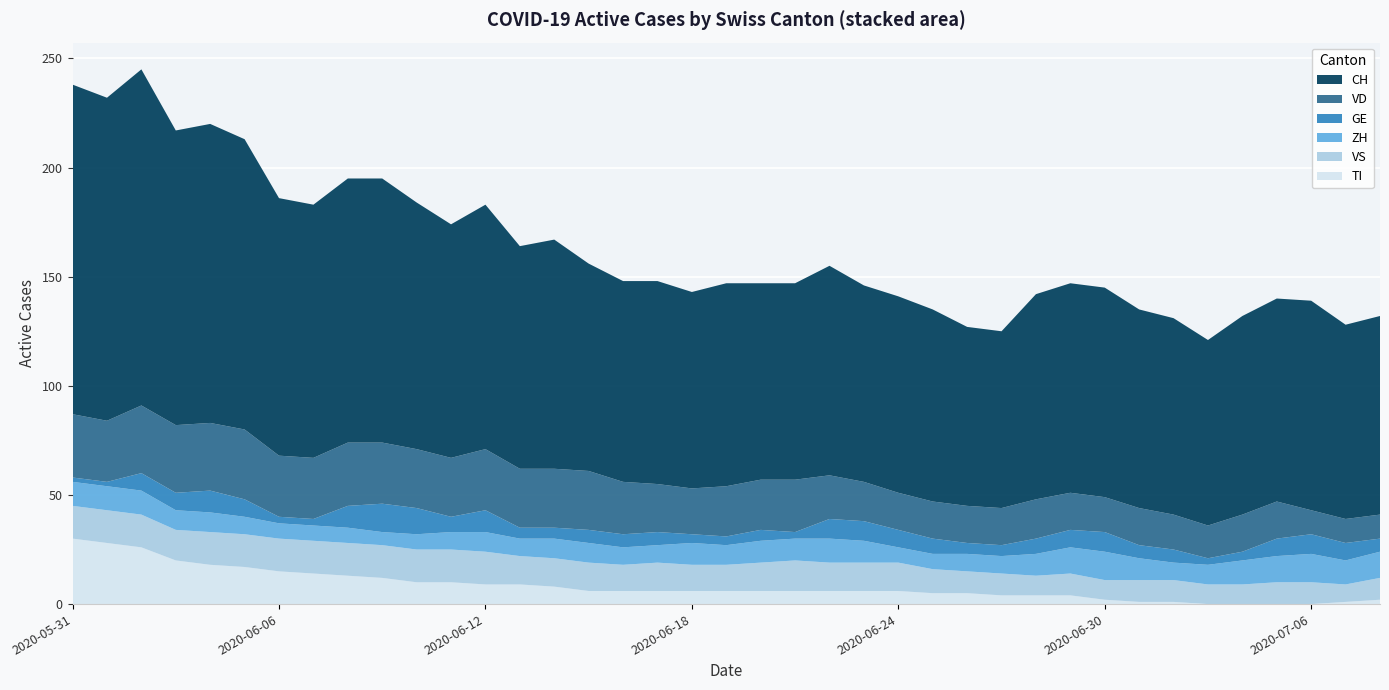

Reading left to right, extract all data points from this chart.

CH: 2020-05-31=151	2020-06-01=148	2020-06-02=154	2020-06-03=135	2020-06-04=137	2020-06-05=133	2020-06-06=118	2020-06-07=116	2020-06-08=121	2020-06-09=121	2020-06-10=113	2020-06-11=107	2020-06-12=112	2020-06-13=102	2020-06-14=105	2020-06-15=95	2020-06-16=92	2020-06-17=93	2020-06-18=90	2020-06-19=93	2020-06-20=90	2020-06-21=90	2020-06-22=96	2020-06-23=90	2020-06-24=90	2020-06-25=88	2020-06-26=82	2020-06-27=81	2020-06-28=94	2020-06-29=96	2020-06-30=96	2020-07-01=91	2020-07-02=90	2020-07-03=85	2020-07-04=91	2020-07-05=93	2020-07-06=96	2020-07-07=89	2020-07-08=91
VD: 2020-05-31=29	2020-06-01=28	2020-06-02=31	2020-06-03=31	2020-06-04=31	2020-06-05=32	2020-06-06=28	2020-06-07=28	2020-06-08=29	2020-06-09=28	2020-06-10=27	2020-06-11=27	2020-06-12=28	2020-06-13=27	2020-06-14=27	2020-06-15=27	2020-06-16=24	2020-06-17=22	2020-06-18=21	2020-06-19=23	2020-06-20=23	2020-06-21=24	2020-06-22=20	2020-06-23=18	2020-06-24=17	2020-06-25=17	2020-06-26=17	2020-06-27=17	2020-06-28=18	2020-06-29=17	2020-06-30=16	2020-07-01=17	2020-07-02=16	2020-07-03=15	2020-07-04=17	2020-07-05=17	2020-07-06=11	2020-07-07=11	2020-07-08=11
GE: 2020-05-31=2	2020-06-01=2	2020-06-02=8	2020-06-03=8	2020-06-04=10	2020-06-05=8	2020-06-06=3	2020-06-07=3	2020-06-08=10	2020-06-09=13	2020-06-10=12	2020-06-11=7	2020-06-12=10	2020-06-13=5	2020-06-14=5	2020-06-15=6	2020-06-16=6	2020-06-17=6	2020-06-18=4	2020-06-19=4	2020-06-20=5	2020-06-21=3	2020-06-22=9	2020-06-23=9	2020-06-24=8	2020-06-25=7	2020-06-26=5	2020-06-27=5	2020-06-28=7	2020-06-29=8	2020-06-30=9	2020-07-01=6	2020-07-02=6	2020-07-03=3	2020-07-04=4	2020-07-05=8	2020-07-06=9	2020-07-07=8	2020-07-08=6
ZH: 2020-05-31=11	2020-06-01=11	2020-06-02=11	2020-06-03=9	2020-06-04=9	2020-06-05=8	2020-06-06=7	2020-06-07=7	2020-06-08=7	2020-06-09=6	2020-06-10=7	2020-06-11=8	2020-06-12=9	2020-06-13=8	2020-06-14=9	2020-06-15=9	2020-06-16=8	2020-06-17=8	2020-06-18=10	2020-06-19=9	2020-06-20=10	2020-06-21=10	2020-06-22=11	2020-06-23=10	2020-06-24=7	2020-06-25=7	2020-06-26=8	2020-06-27=8	2020-06-28=10	2020-06-29=12	2020-06-30=13	2020-07-01=10	2020-07-02=8	2020-07-03=9	2020-07-04=11	2020-07-05=12	2020-07-06=13	2020-07-07=11	2020-07-08=12
VS: 2020-05-31=15	2020-06-01=15	2020-06-02=15	2020-06-03=14	2020-06-04=15	2020-06-05=15	2020-06-06=15	2020-06-07=15	2020-06-08=15	2020-06-09=15	2020-06-10=15	2020-06-11=15	2020-06-12=15	2020-06-13=13	2020-06-14=13	2020-06-15=13	2020-06-16=12	2020-06-17=13	2020-06-18=12	2020-06-19=12	2020-06-20=13	2020-06-21=14	2020-06-22=13	2020-06-23=13	2020-06-24=13	2020-06-25=11	2020-06-26=10	2020-06-27=10	2020-06-28=9	2020-06-29=10	2020-06-30=9	2020-07-01=10	2020-07-02=10	2020-07-03=9	2020-07-04=9	2020-07-05=10	2020-07-06=10	2020-07-07=8	2020-07-08=10
TI: 2020-05-31=30	2020-06-01=28	2020-06-02=26	2020-06-03=20	2020-06-04=18	2020-06-05=17	2020-06-06=15	2020-06-07=14	2020-06-08=13	2020-06-09=12	2020-06-10=10	2020-06-11=10	2020-06-12=9	2020-06-13=9	2020-06-14=8	2020-06-15=6	2020-06-16=6	2020-06-17=6	2020-06-18=6	2020-06-19=6	2020-06-20=6	2020-06-21=6	2020-06-22=6	2020-06-23=6	2020-06-24=6	2020-06-25=5	2020-06-26=5	2020-06-27=4	2020-06-28=4	2020-06-29=4	2020-06-30=2	2020-07-01=1	2020-07-02=1	2020-07-03=0	2020-07-04=0	2020-07-05=0	2020-07-06=0	2020-07-07=1	2020-07-08=2